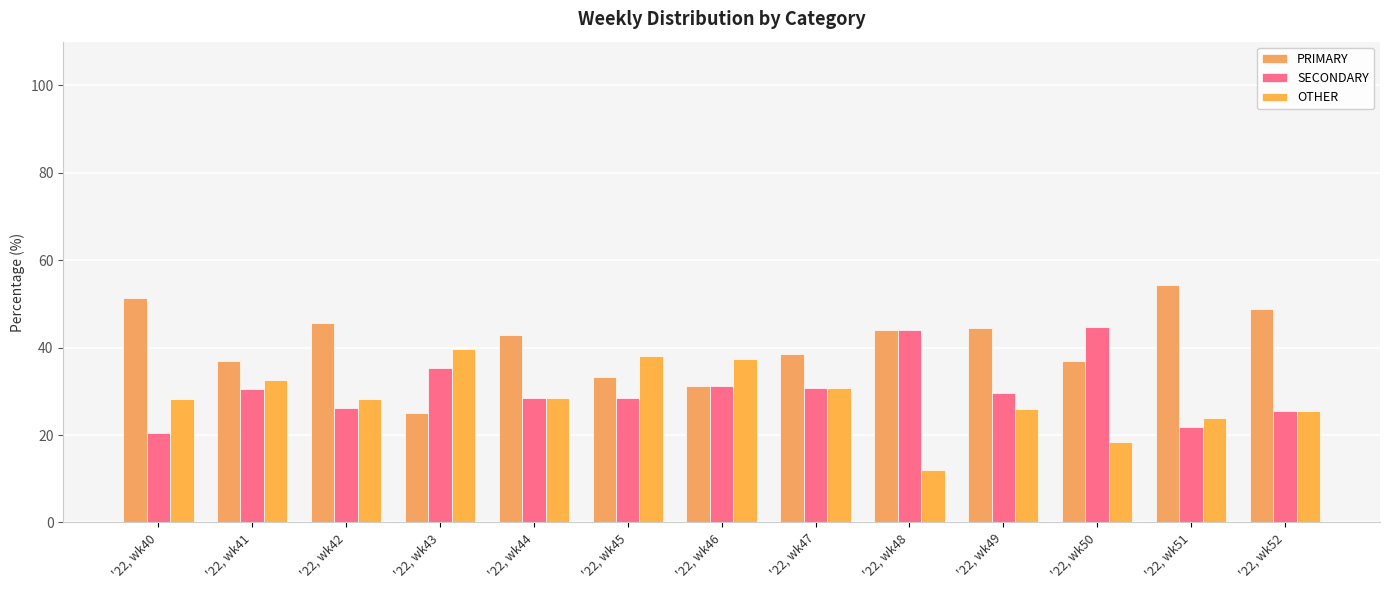

List the series in order of their peak value, highest first.

PRIMARY, SECONDARY, OTHER